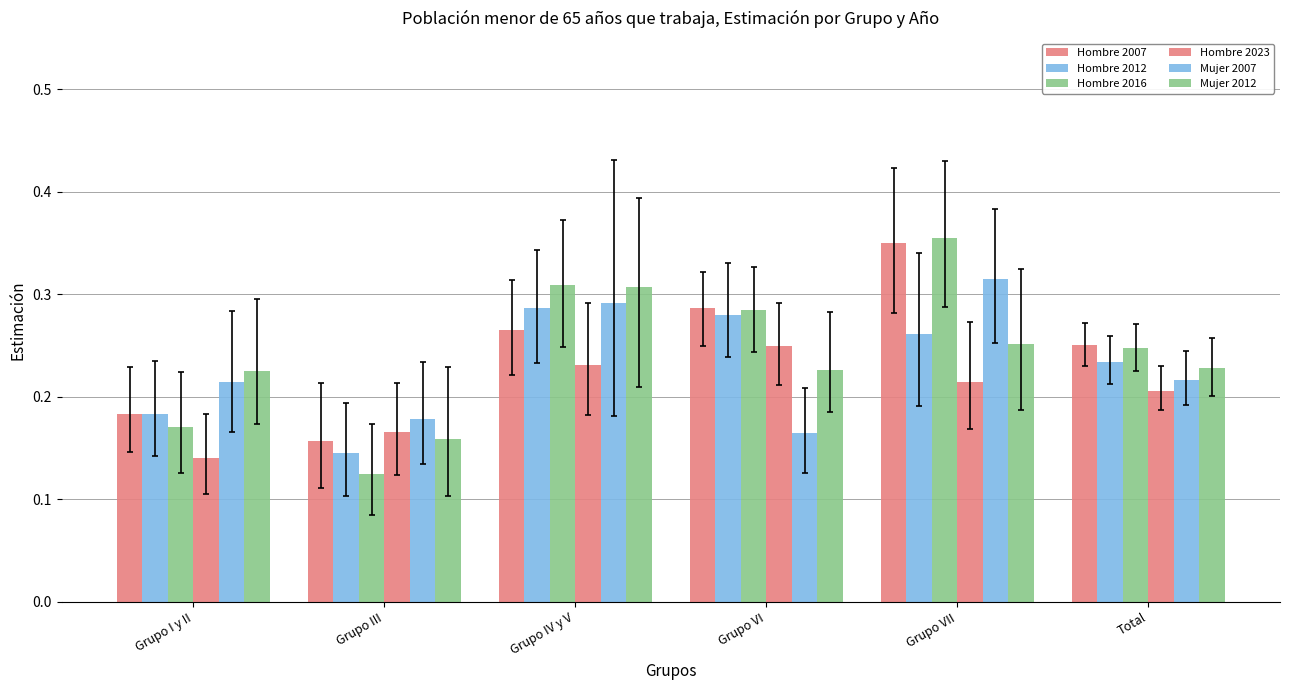

How many series are shown in this chart?

6